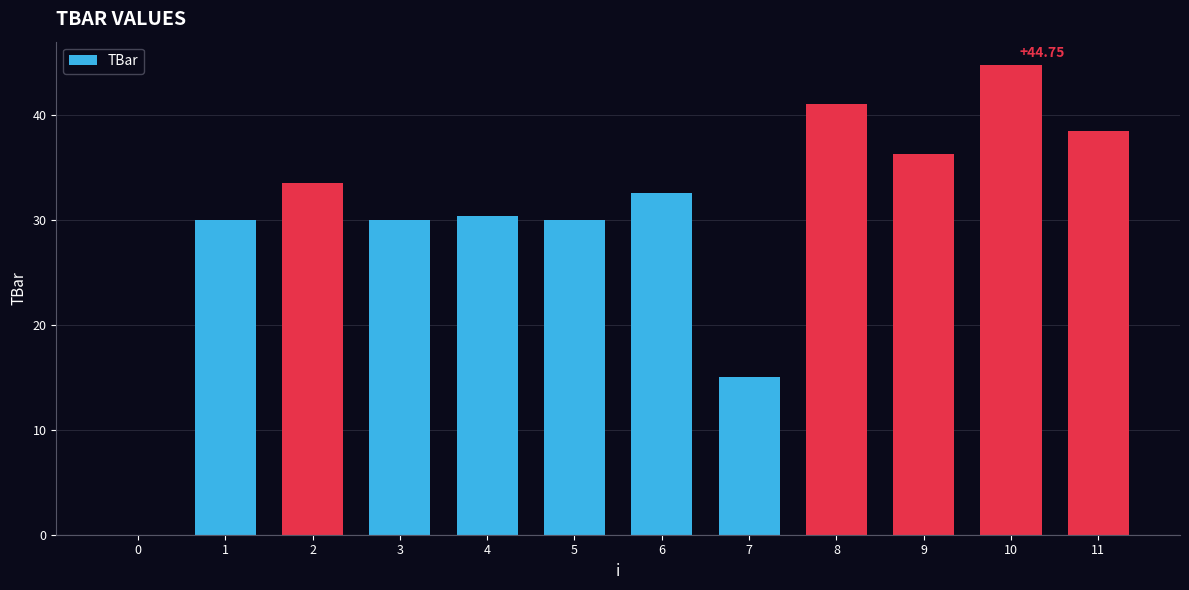

Reading left to right, transcribe all the data shown in this chart.

0.0	30.0	33.5	30.0	30.4	30.0	32.5	15.0	41.0	36.3	44.7	38.5